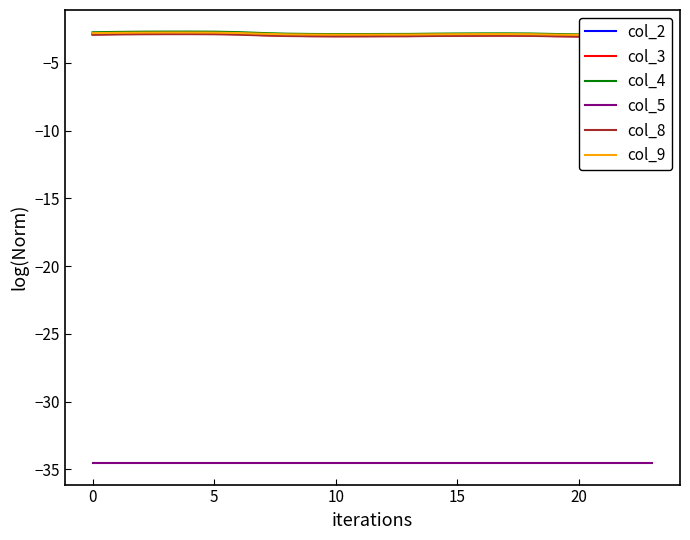

What is the lowest value of the col_9 series?

-2.9